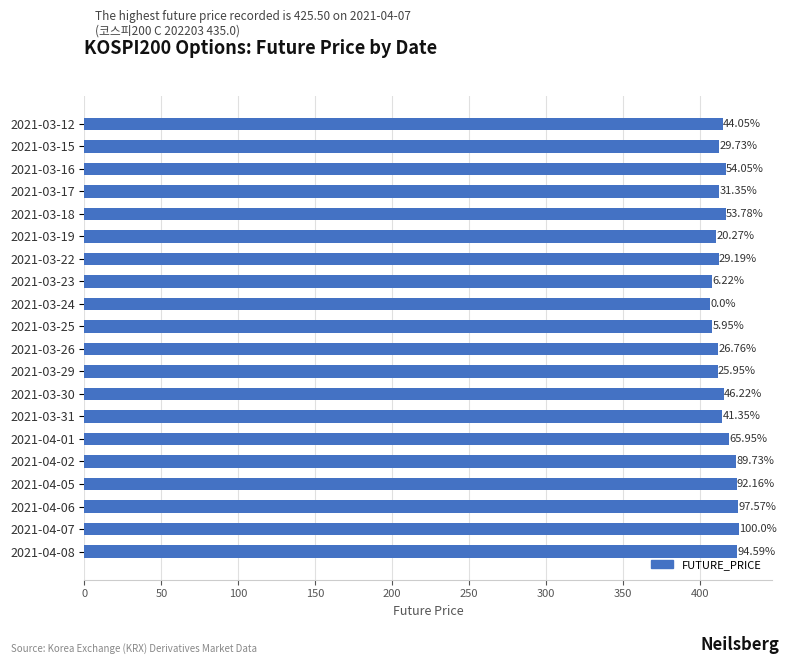

Does the chart contain any negative values?

No